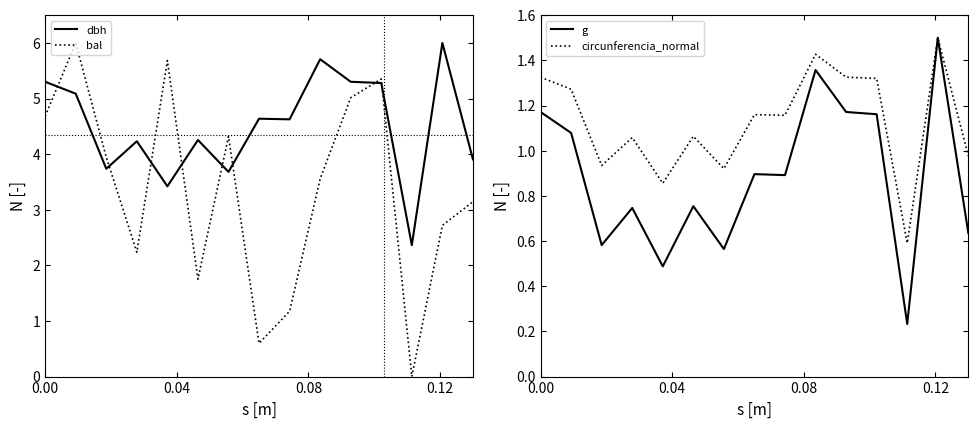

True or false: dbh and circunferencia_normal cross at least once.

False